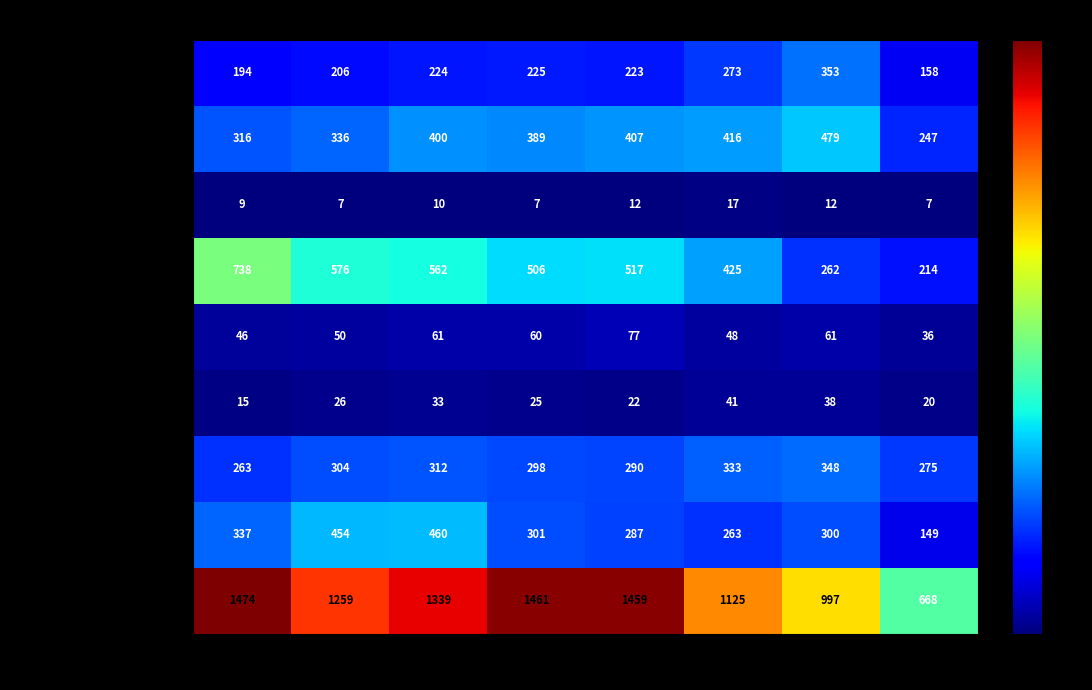

What is the greatest value displayed?

1474